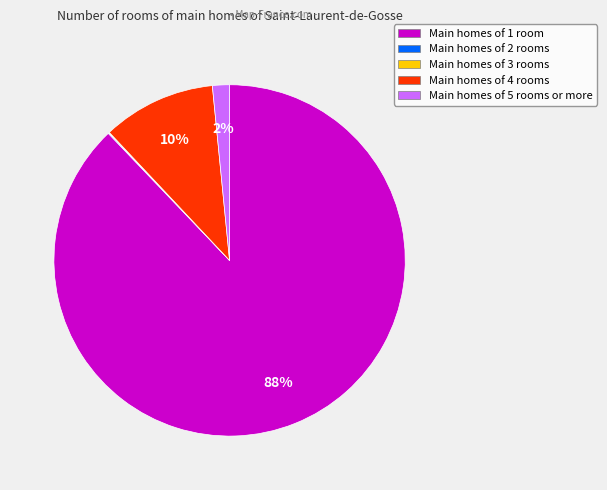

Is there a majority slice in this chart?

Yes